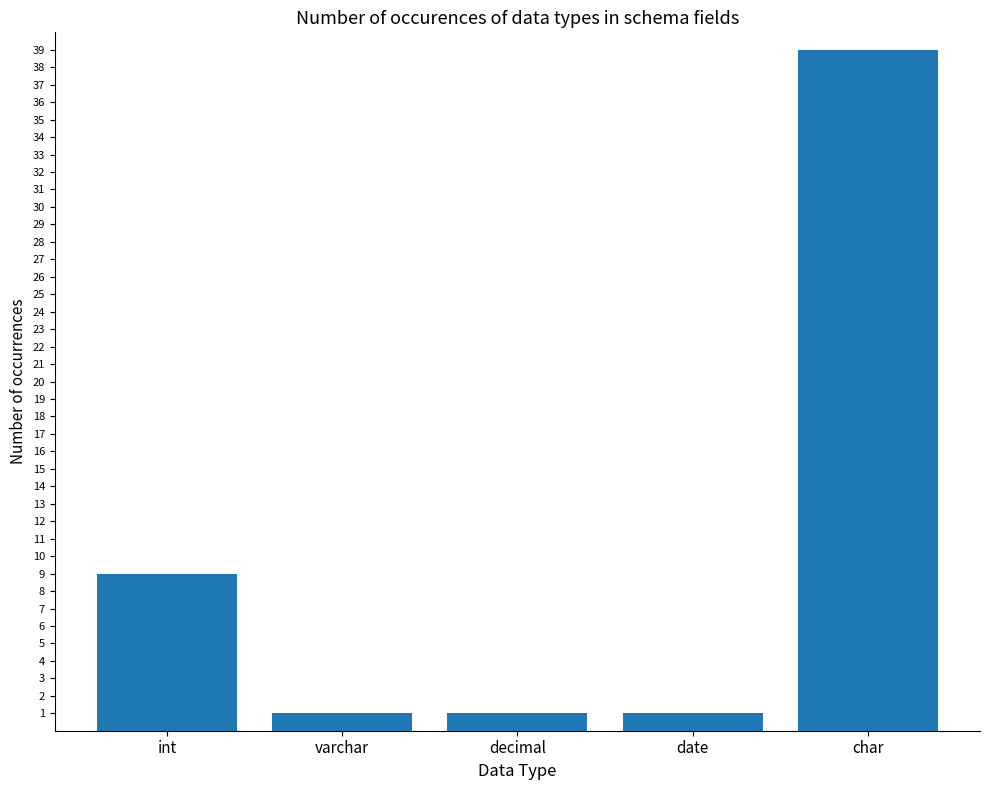

Reading left to right, transcribe all the data shown in this chart.

9	1	1	1	39